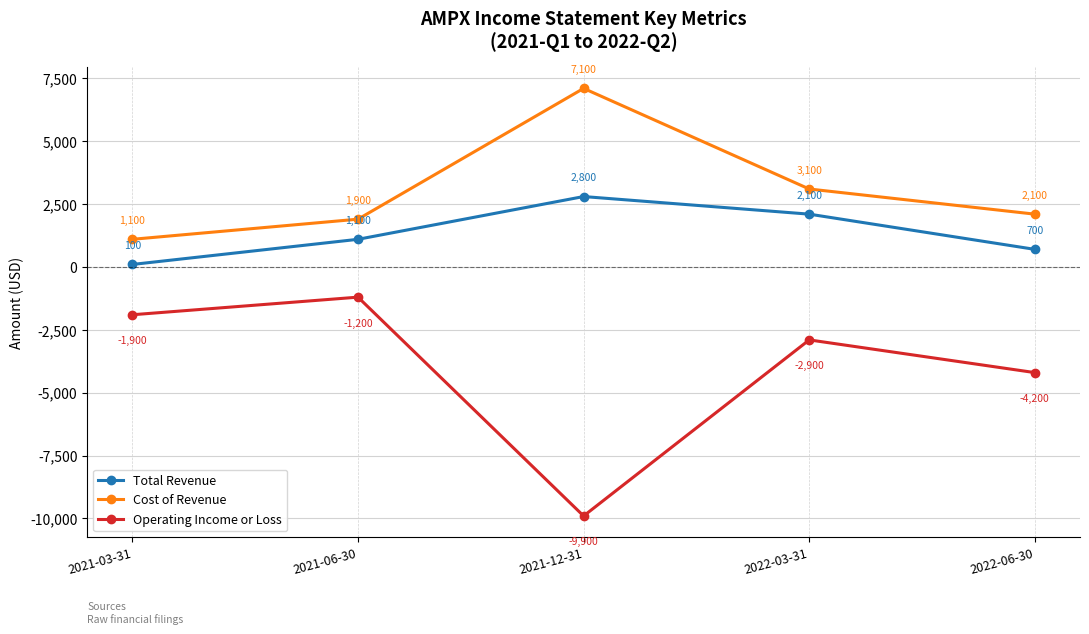

Reading right to left, what are all the values shown in this chart?

Total Revenue: 700	2100	2800	1100	100
Cost of Revenue: 2100	3100	7100	1900	1100
Operating Income or Loss: -4200	-2900	-9900	-1200	-1900